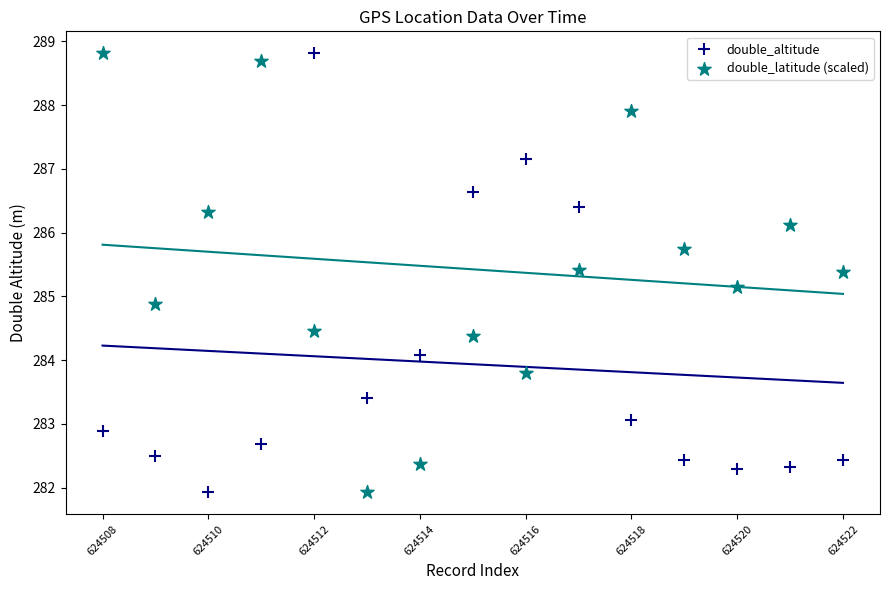

Across all data points, what is the range of Y values (max minus min)?

6.9